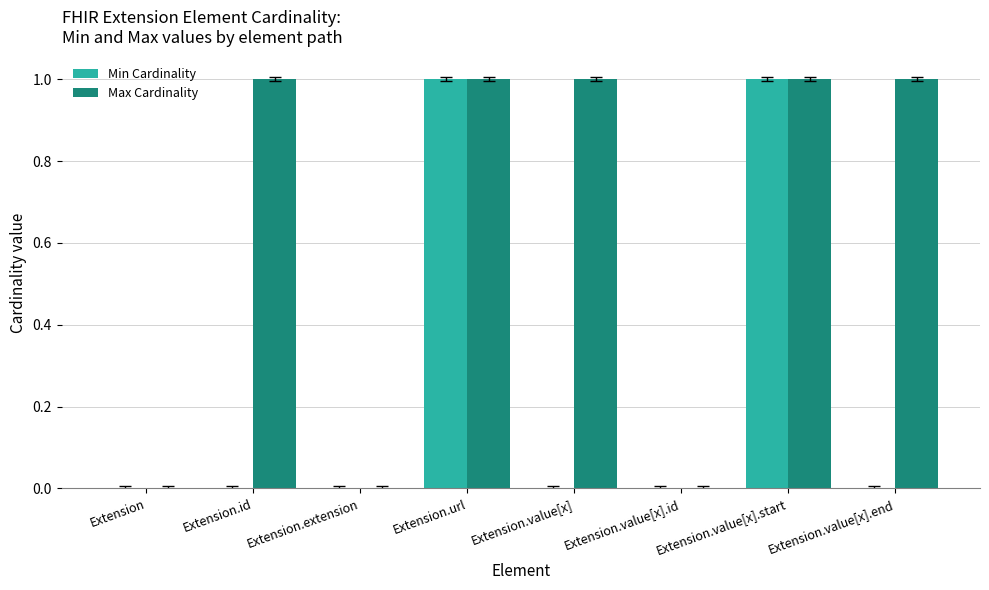

Reading left to right, extract all data points from this chart.

Min Cardinality: Extension=0	Extension.id=0	Extension.extension=0	Extension.url=1	Extension.value[x]=0	Extension.value[x].id=0	Extension.value[x].start=1	Extension.value[x].end=0
Max Cardinality: Extension=0	Extension.id=1	Extension.extension=0	Extension.url=1	Extension.value[x]=1	Extension.value[x].id=0	Extension.value[x].start=1	Extension.value[x].end=1